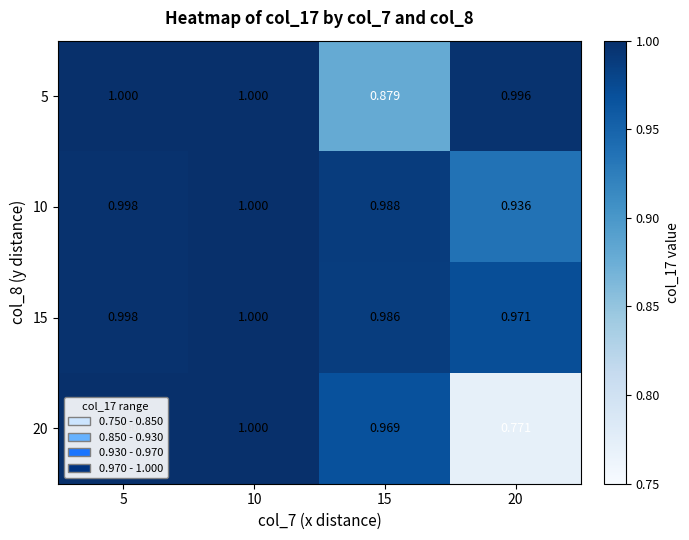

How many distinct data groups are displayed?

4